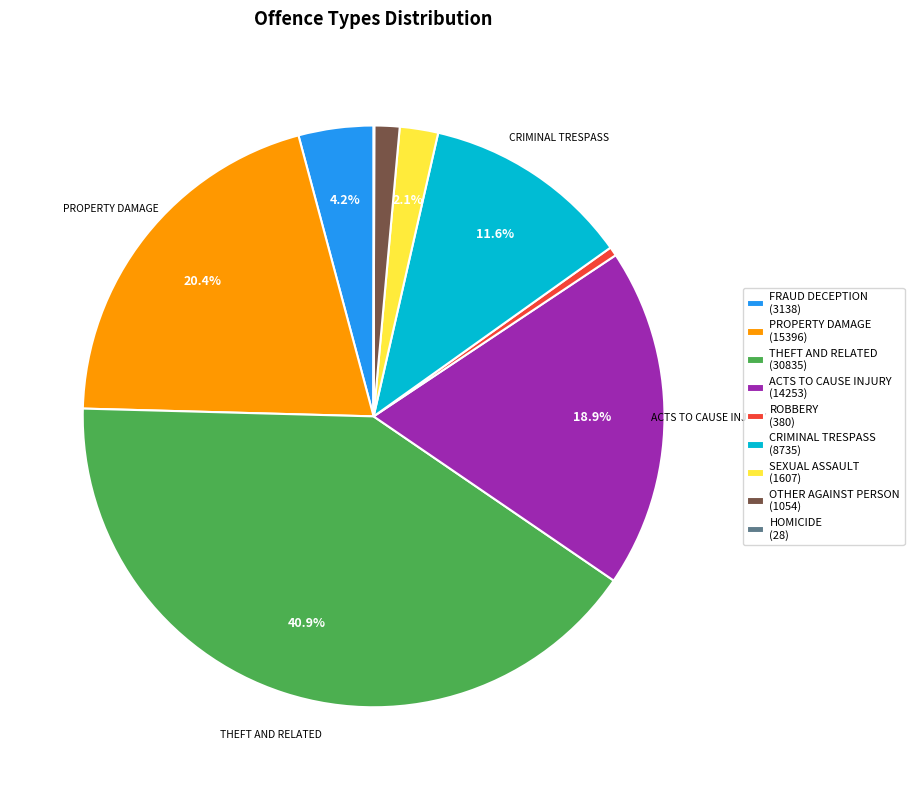

Is there a majority slice in this chart?

No